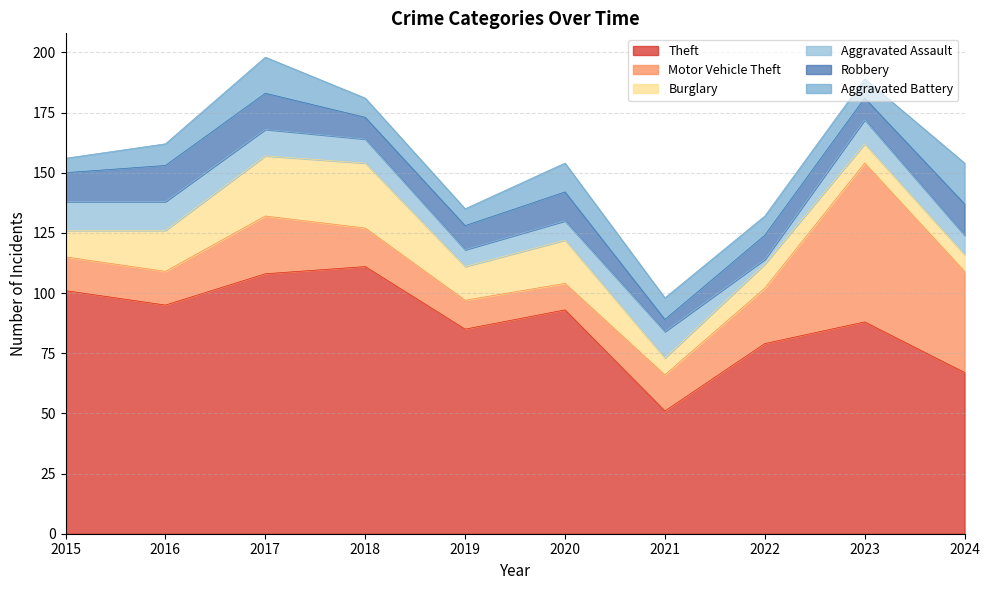

What is the total value across all series at 2017?

198